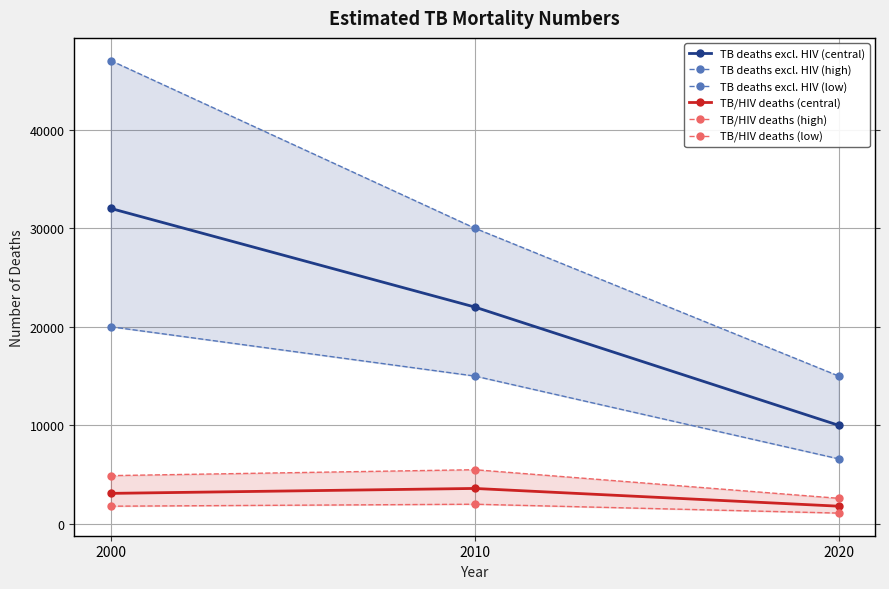

The TB/HIV deaths (central) series shows 4416 at 2000. True or false?

False